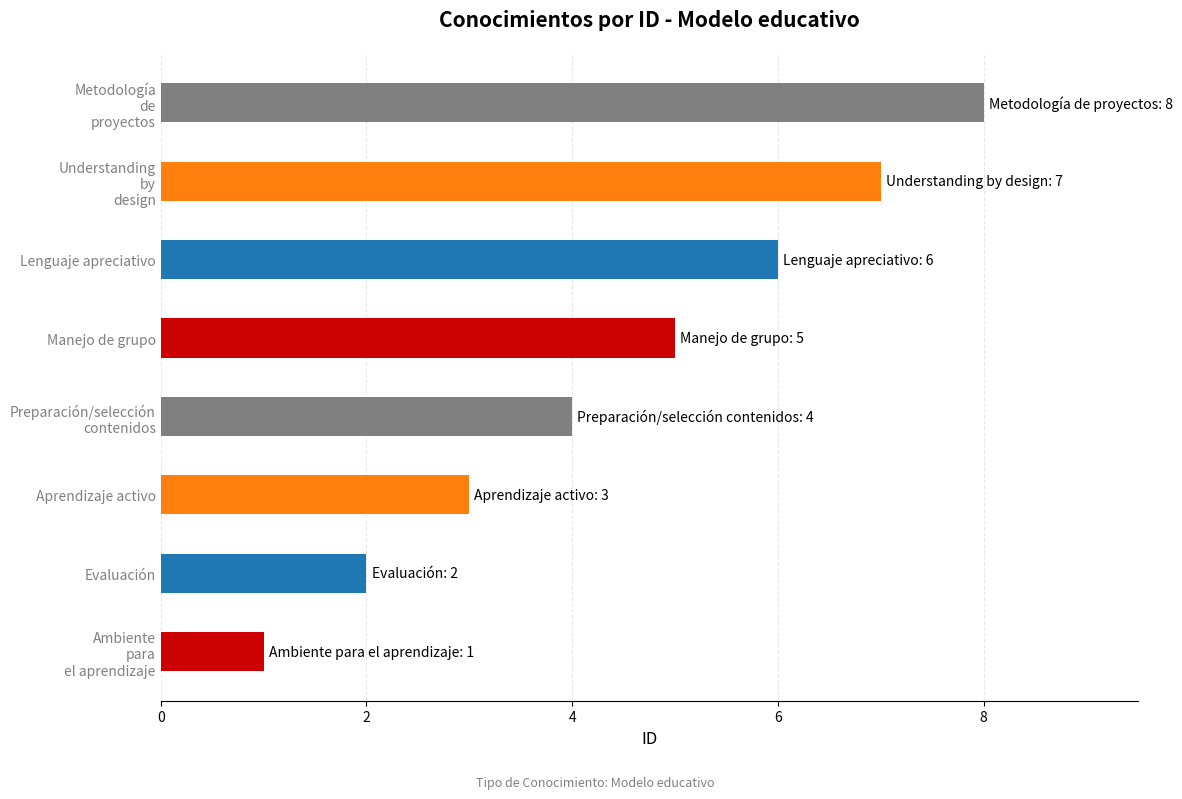

Reading right to left, list all the values displayed in this chart.

Metodología de proyectos=8	Understanding by design=7	Lenguaje apreciativo=6	Manejo de grupo=5	Preparación/selección contenidos=4	Aprendizaje activo=3	Evaluación=2	Ambiente para el aprendizaje=1